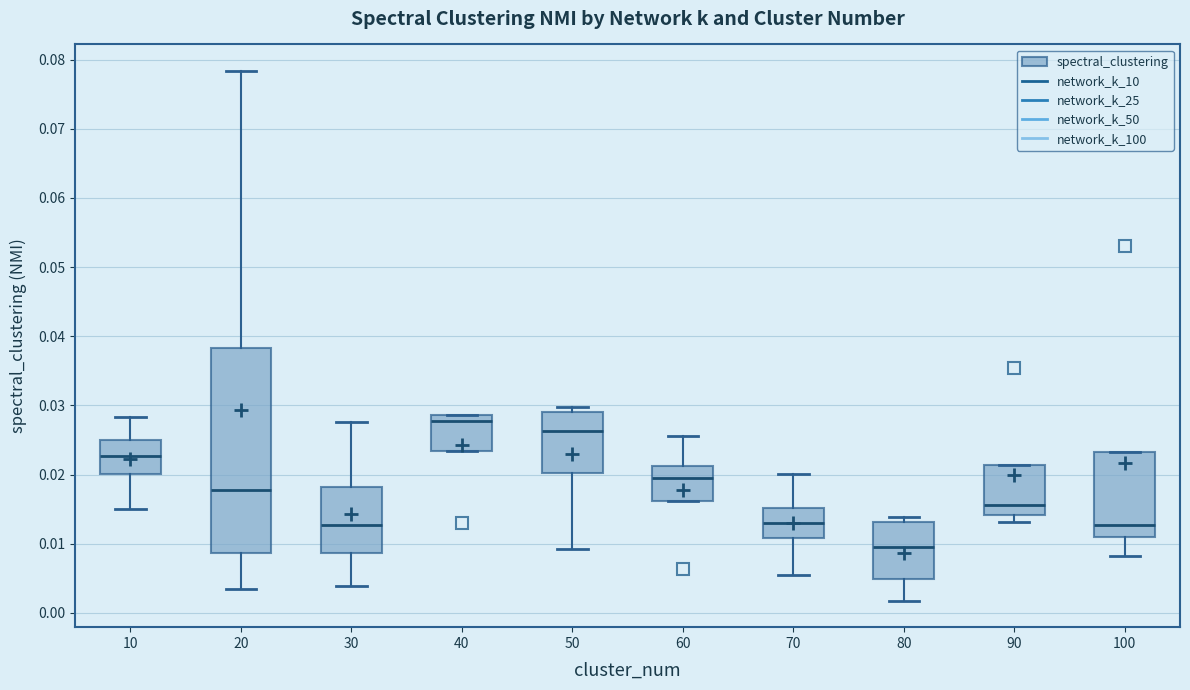

Which box is the tallest, from its lower edge to its upper edge?

20